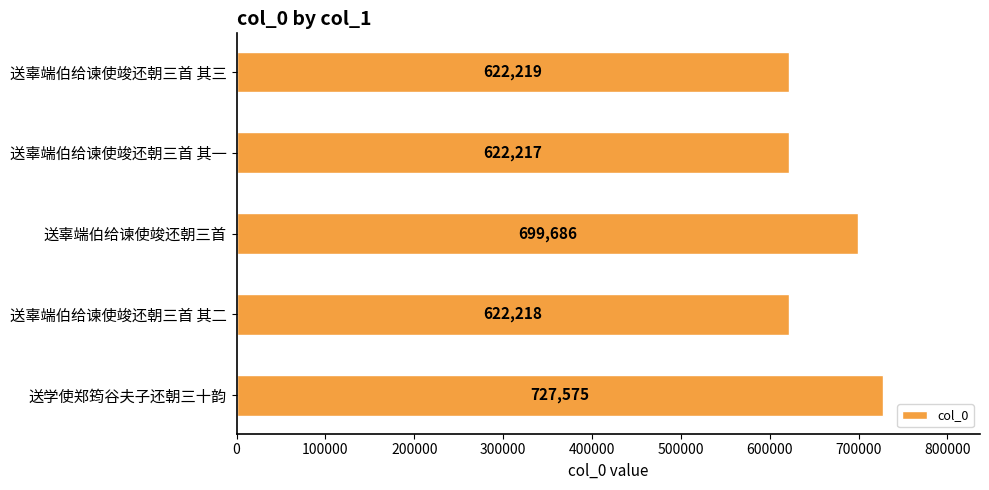

Which label corresponds to the smallest value in the chart?

送辜端伯给谏使竣还朝三首 其一